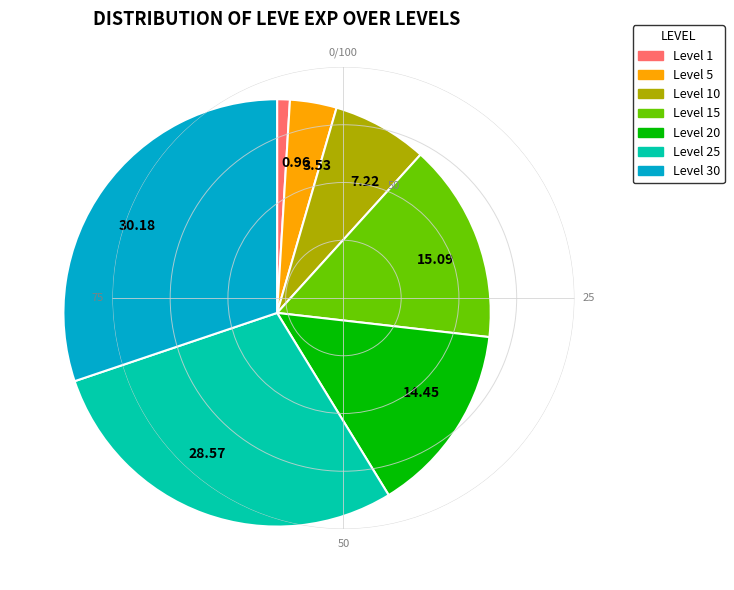

Does any single category account for the majority?

No